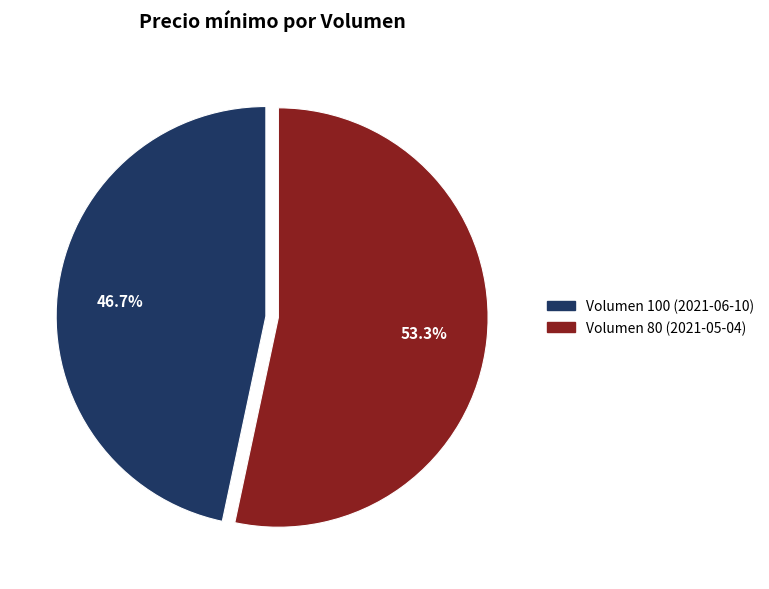

What is the largest slice in the pie chart?

Volumen 80 (2021-05-04)